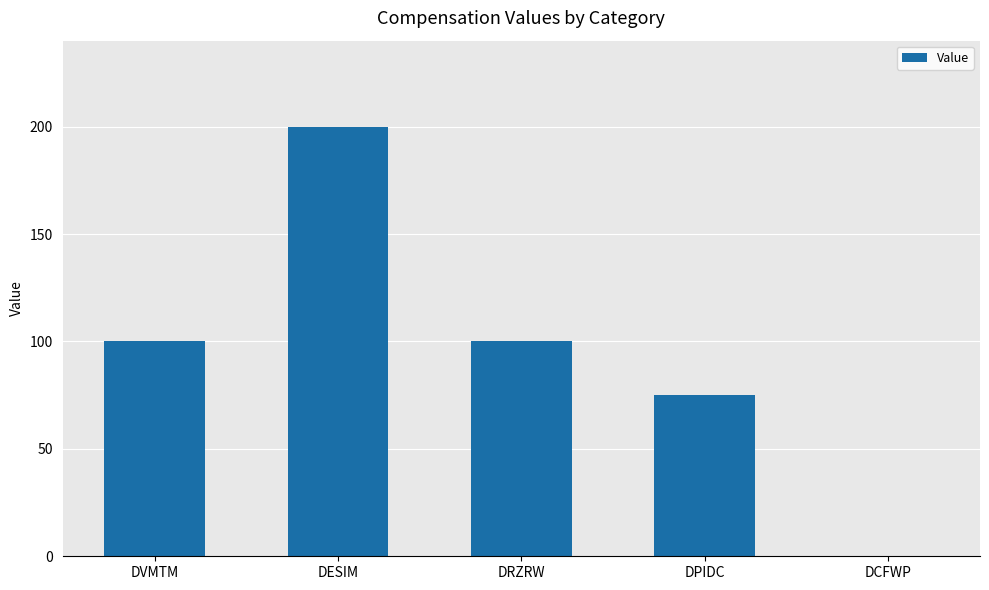

Which has a higher value, DVMTM or DCFWP?

DVMTM